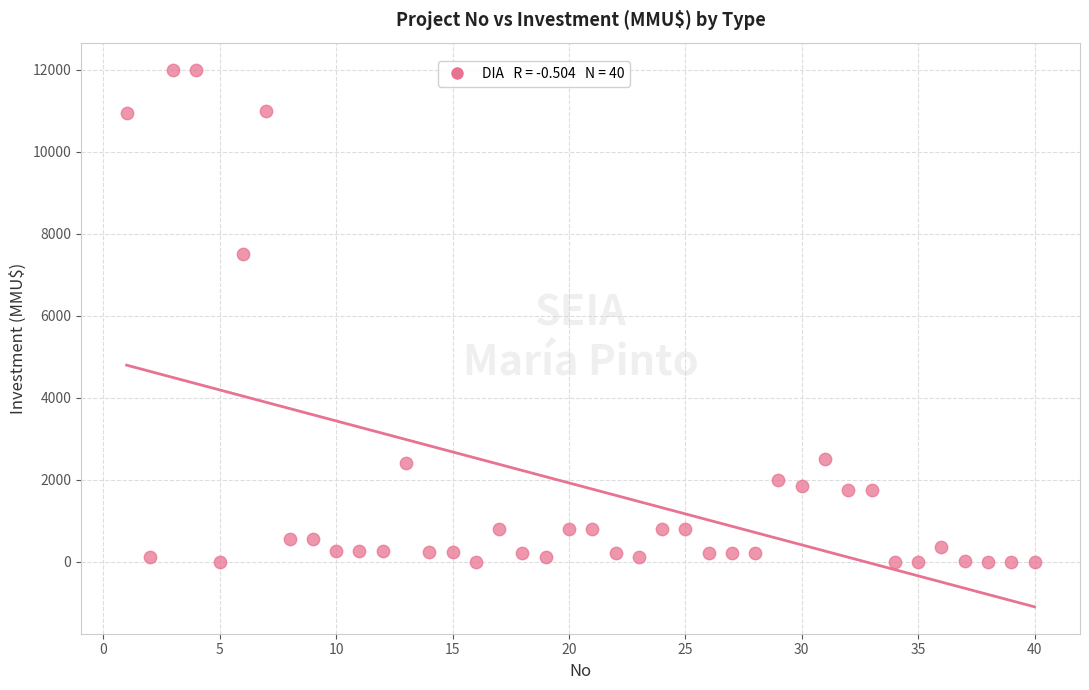

What Y value in the scatter plot is closest to 6000?

7500